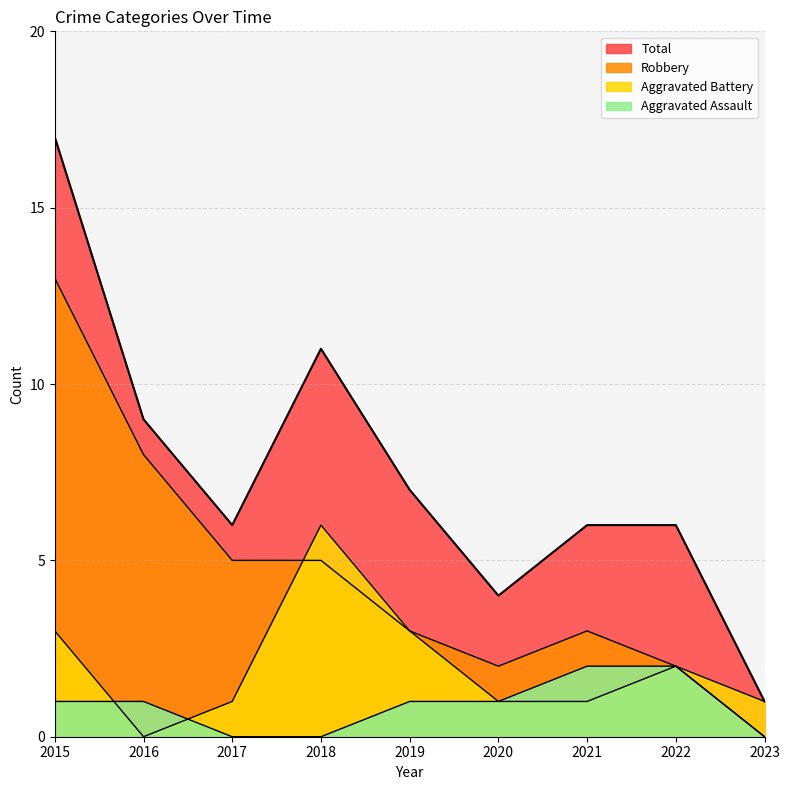

Which series has the largest total across all categories?

Total